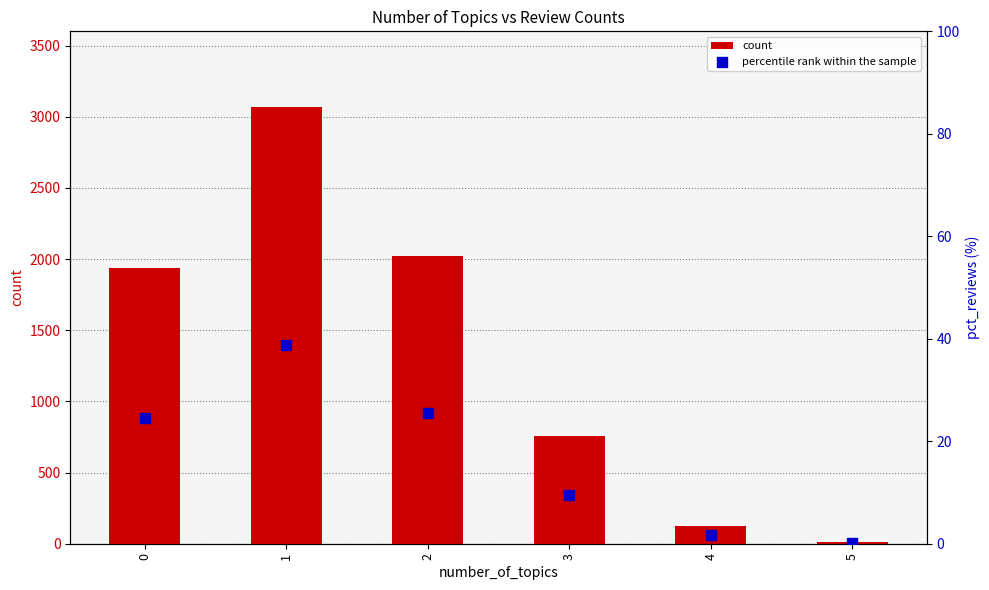

What are all the series names shown in the legend?

count, percentile rank within the sample